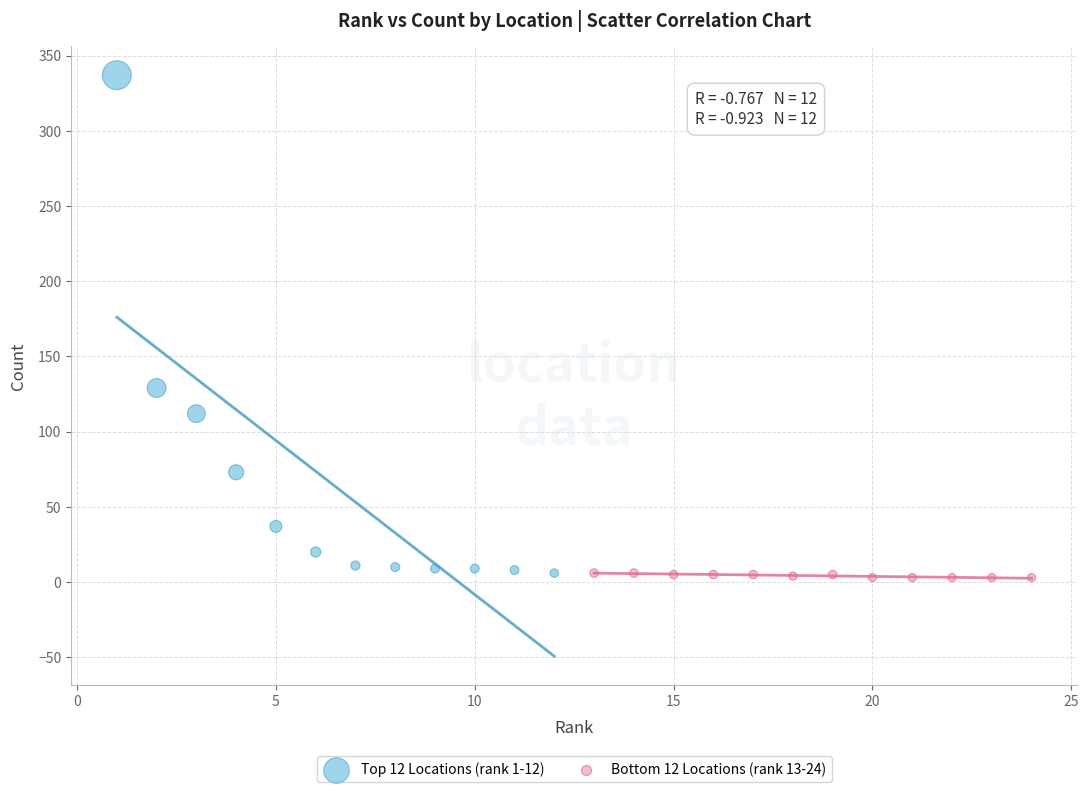

Which series reaches the maximum Y coordinate?

Top 12 Locations (rank 1-12)